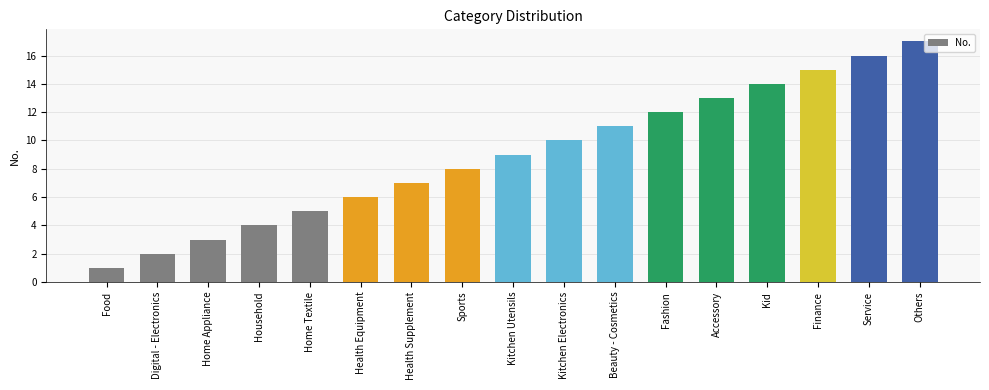

Reading left to right, transcribe all the data shown in this chart.

Food=1	Digital - Electronics=2	Home Appliance=3	Household=4	Home Textile=5	Health Equipment=6	Health Supplement=7	Sports=8	Kitchen Utensils=9	Kitchen Electronics=10	Beauty - Cosmetics=11	Fashion=12	Accessory=13	Kid=14	Finance=15	Service=16	Others=17